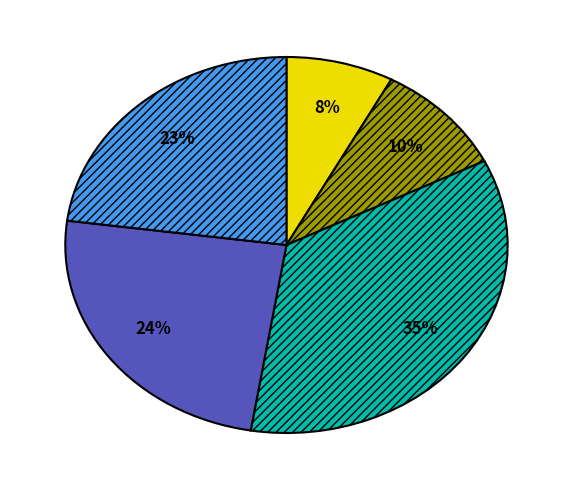

Is there any slice that represents more than half of the pie?

No